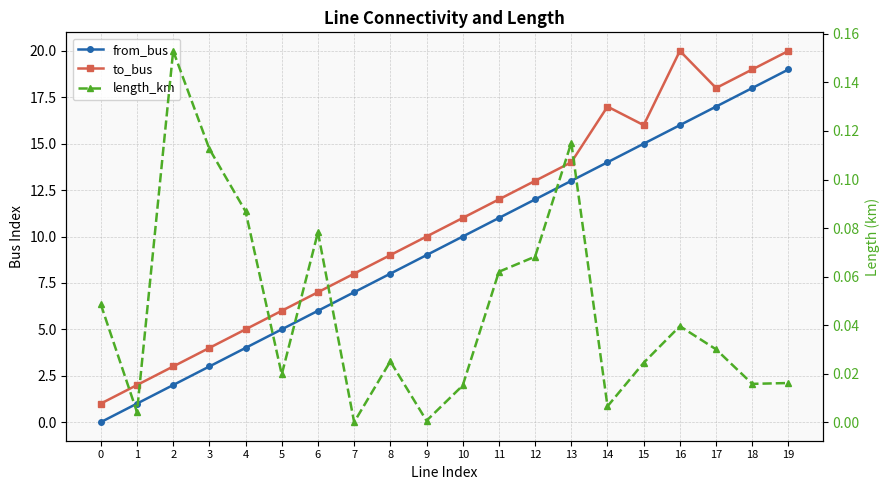

What is the greatest value displayed?

20.0